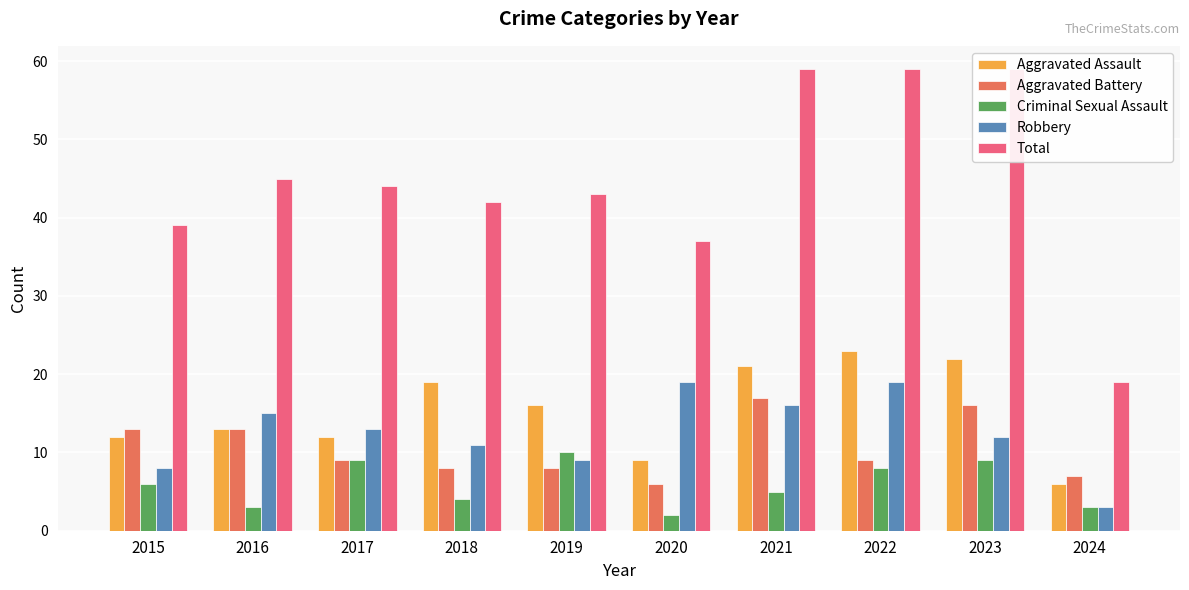

Which category has the lowest value across all series?

2020